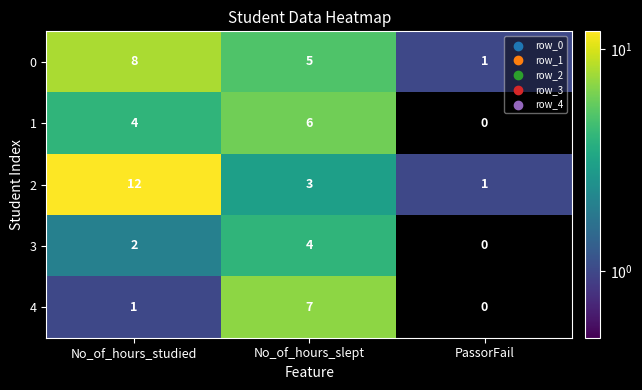

How many categories are shown in the chart?

3